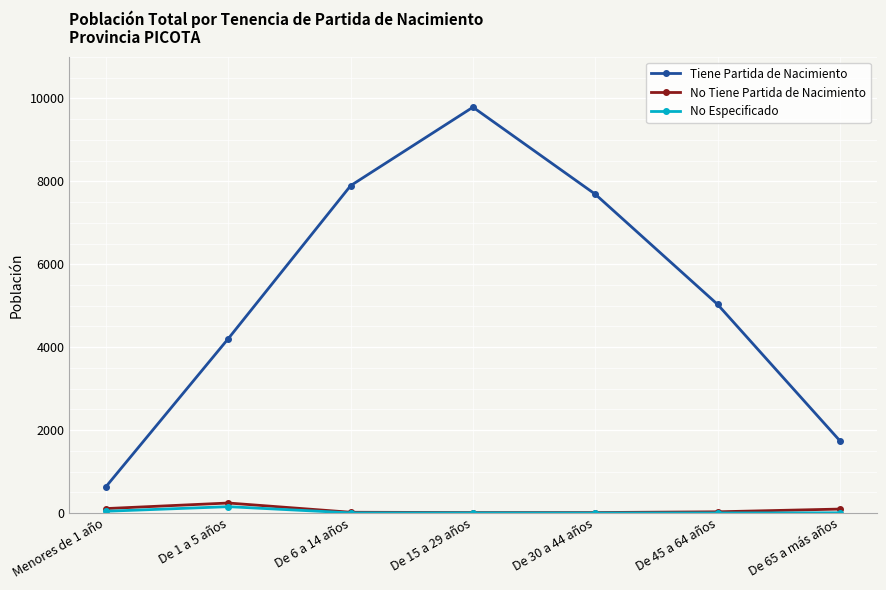

Which series changed the most between De 1 a 5 años and De 65 a más años?

Tiene Partida de Nacimiento